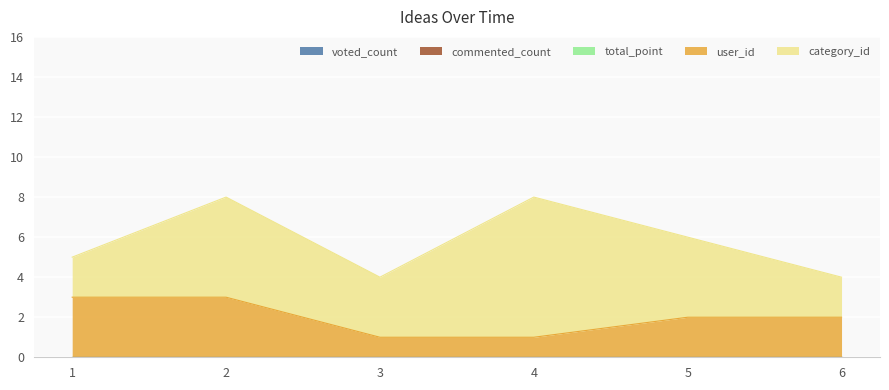

Reading left to right, list all the values displayed in this chart.

voted_count: 1=0	2=0	3=0	4=0	5=0	6=0
commented_count: 1=0	2=0	3=0	4=0	5=0	6=0
total_point: 1=0	2=0	3=0	4=0	5=0	6=0
user_id: 1=3	2=3	3=1	4=1	5=2	6=2
category_id: 1=2	2=5	3=3	4=7	5=4	6=2